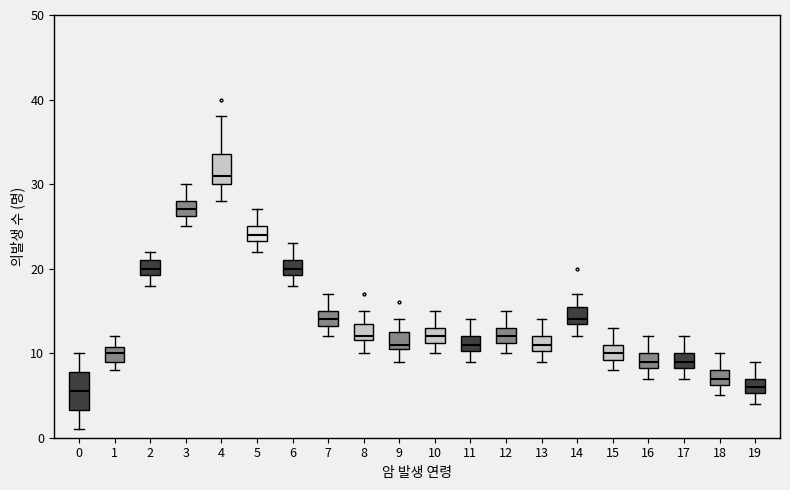

Reading left to right, read every box against the y-axis: the position of its median line, the range the box covers, and the ends of its whiskers. The values are not printed on the chart, so give them approximately, as read against the axis.

0: median 6, box 3 to 8, whiskers 1 to 10
1: median 10, box 9 to 11, whiskers 8 to 12
2: median 20, box 19 to 21, whiskers 18 to 22
3: median 27, box 26 to 28, whiskers 25 to 30
4: median 31, box 30 to 34, whiskers 28 to 38
5: median 24, box 23 to 25, whiskers 22 to 27
6: median 20, box 19 to 21, whiskers 18 to 23
7: median 14, box 13 to 15, whiskers 12 to 17
8: median 12 (just above the box's lower edge), box 12 to 14, whiskers 10 to 15
9: median 11 (just above the box's lower edge), box 11 to 13, whiskers 9 to 14
10: median 12, box 11 to 13, whiskers 10 to 15
11: median 11, box 10 to 12, whiskers 9 to 14
12: median 12, box 11 to 13, whiskers 10 to 15
13: median 11, box 10 to 12, whiskers 9 to 14
14: median 14 (just above the box's lower edge), box 14 to 16, whiskers 12 to 17
15: median 10, box 9 to 11, whiskers 8 to 13
16: median 9, box 8 to 10, whiskers 7 to 12
17: median 9, box 8 to 10, whiskers 7 to 12
18: median 7, box 6 to 8, whiskers 5 to 10
19: median 6, box 5 to 7, whiskers 4 to 9